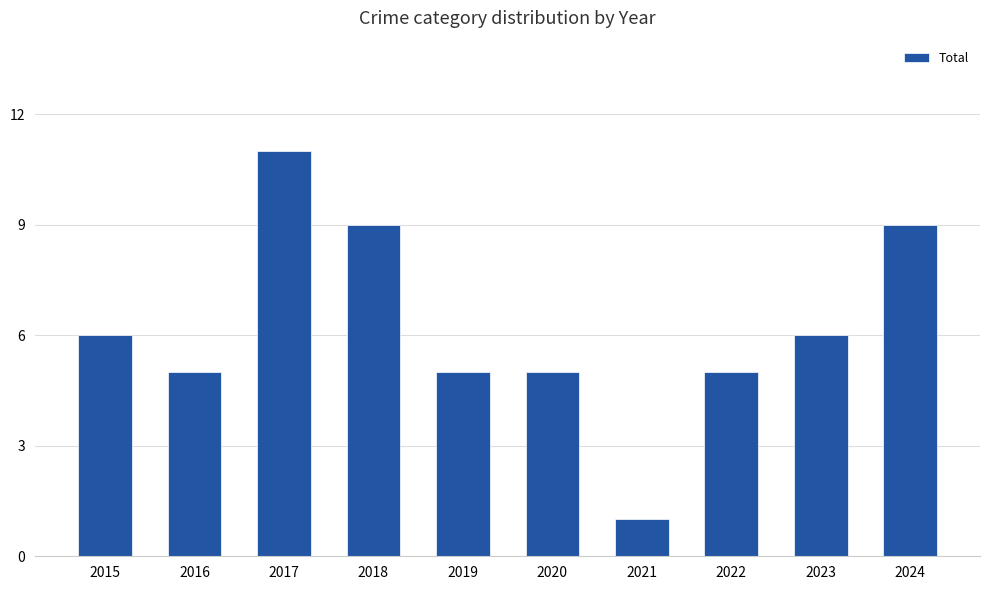

What is the greatest value displayed?

11